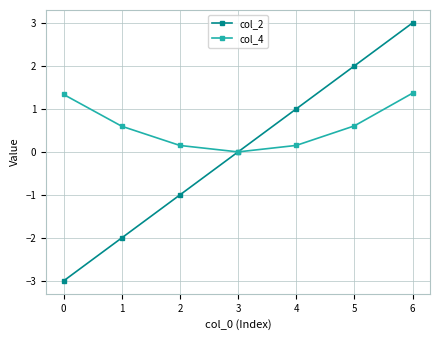

What are all the series names shown in the legend?

col_2, col_4